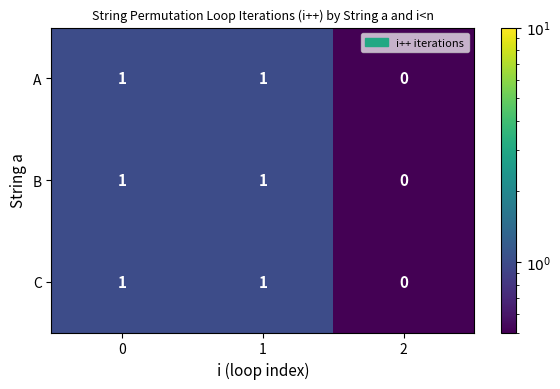

Count the A values in the range 0 to 1.

3